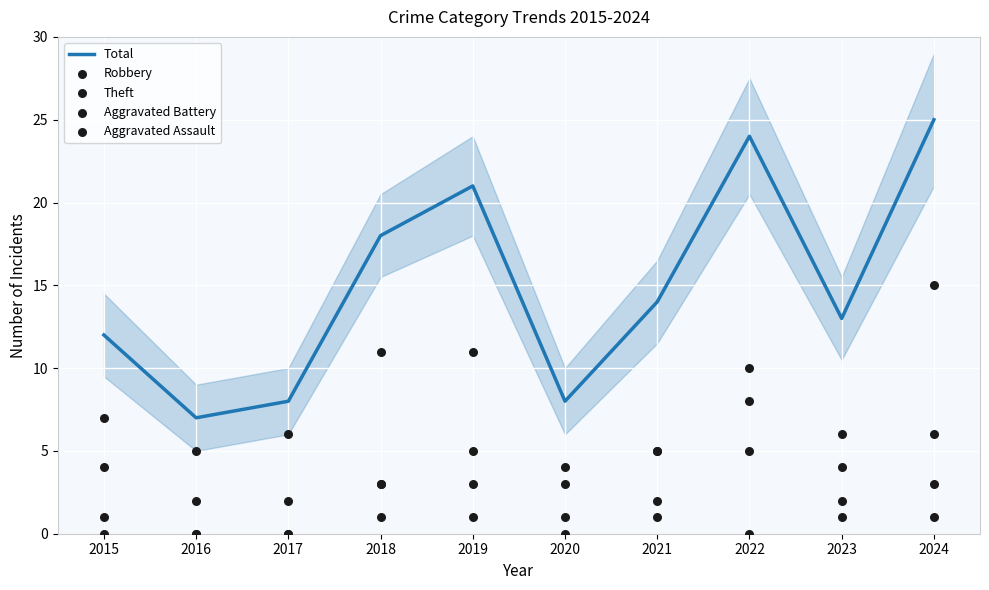

Which series reaches the maximum Y coordinate?

Total